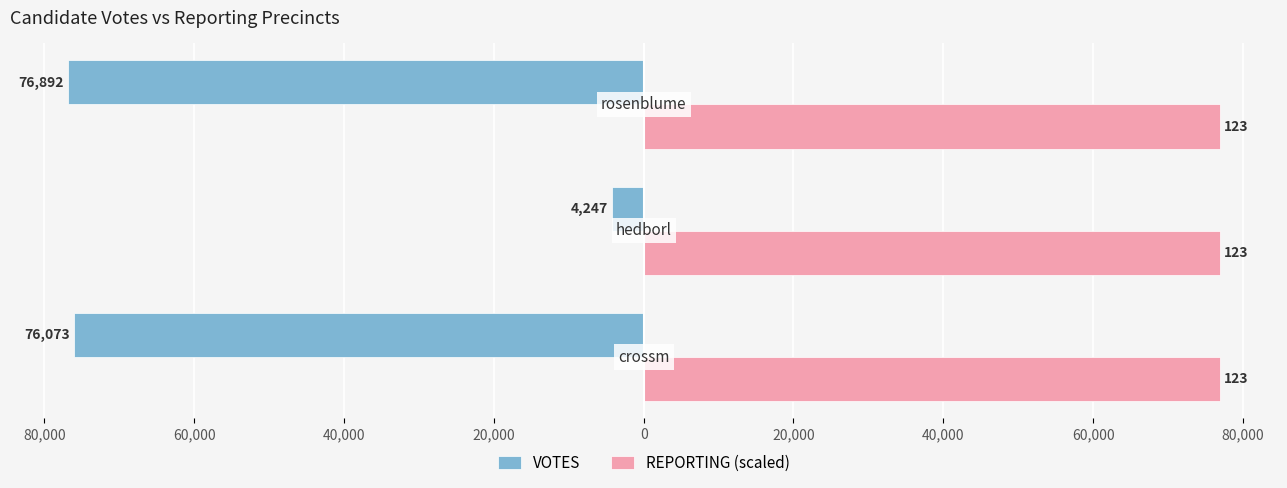

What are all the series names shown in the legend?

VOTES, REPORTING (scaled)